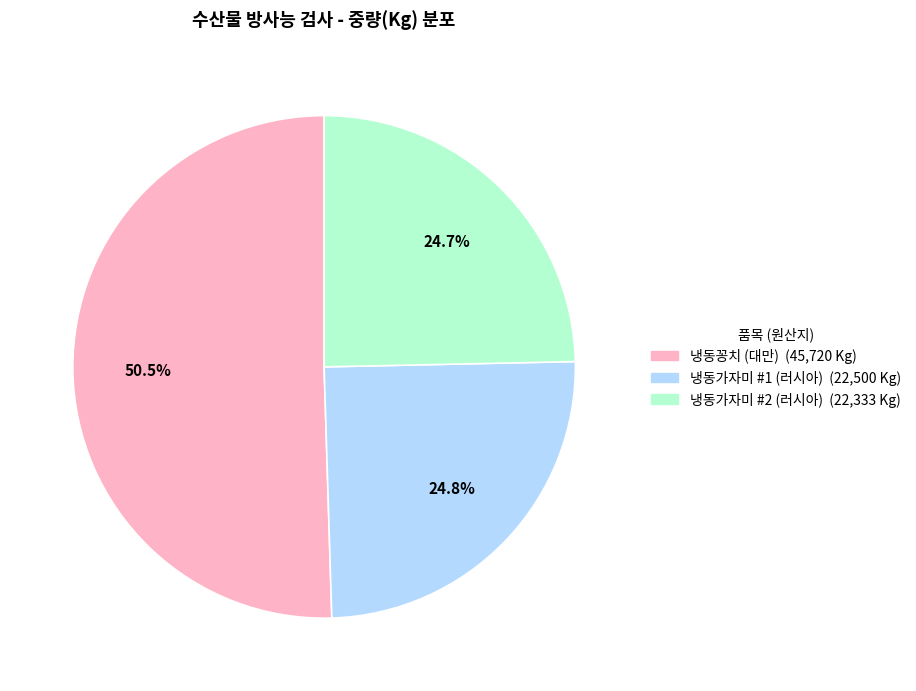

What is the largest slice in the pie chart?

냉동꽁치 (대만)